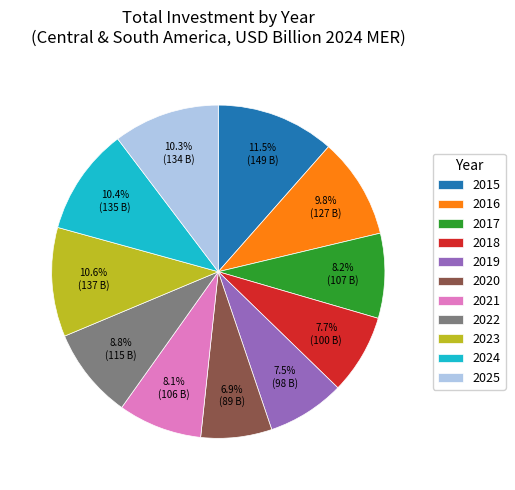

Which category has the smallest portion of the pie?

2020